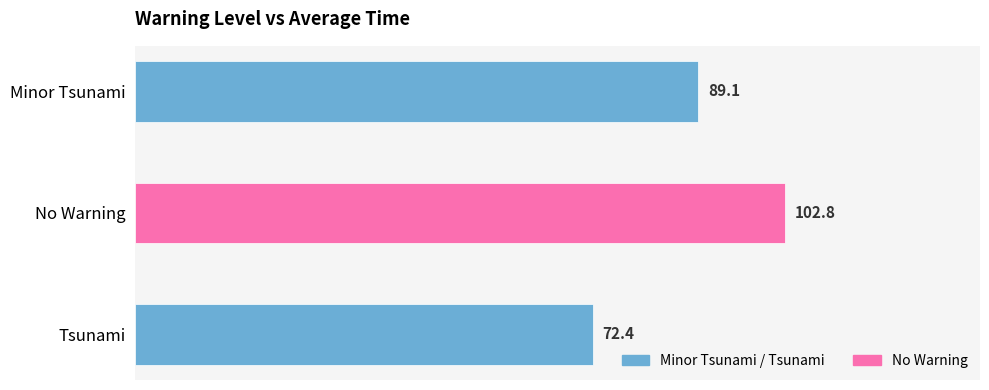

Rank the categories by value from highest to lowest.

No Warning, Minor Tsunami, Tsunami